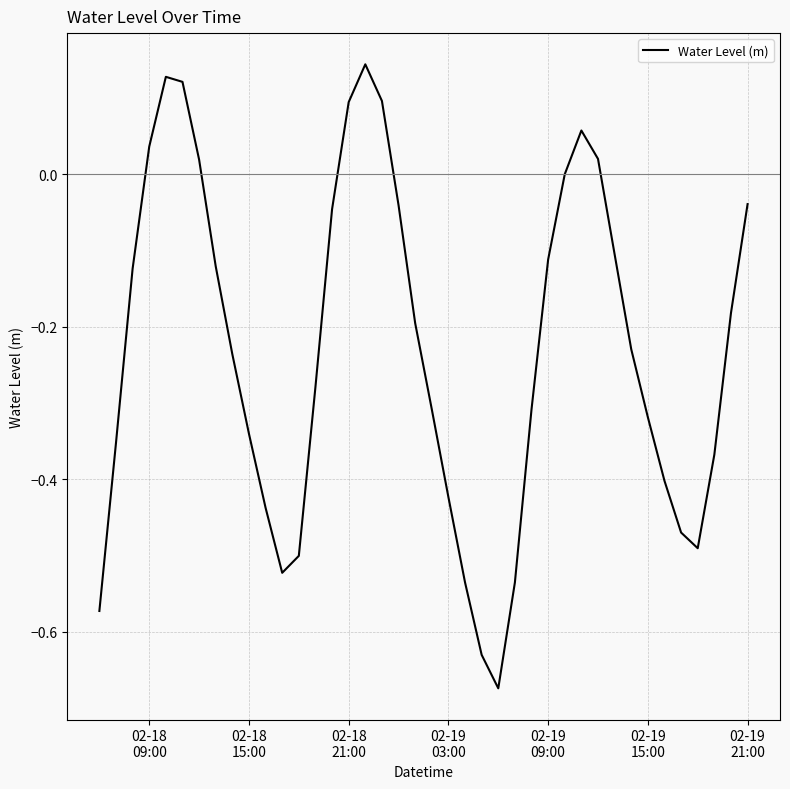

How many distinct data groups are displayed?

1